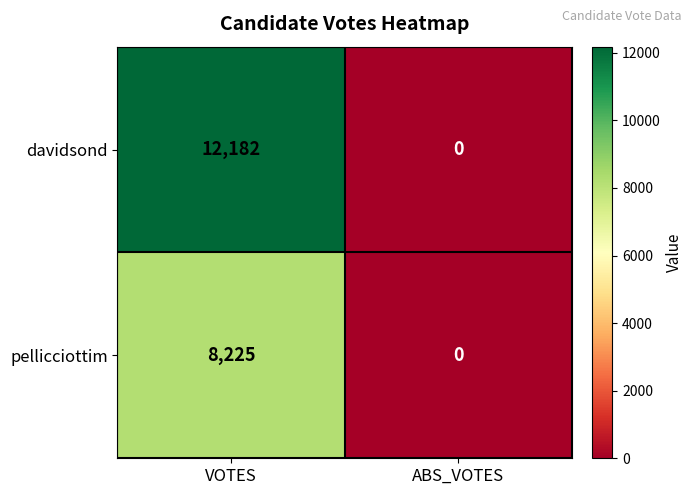

What is the sum of all pellicciottim values?

8225